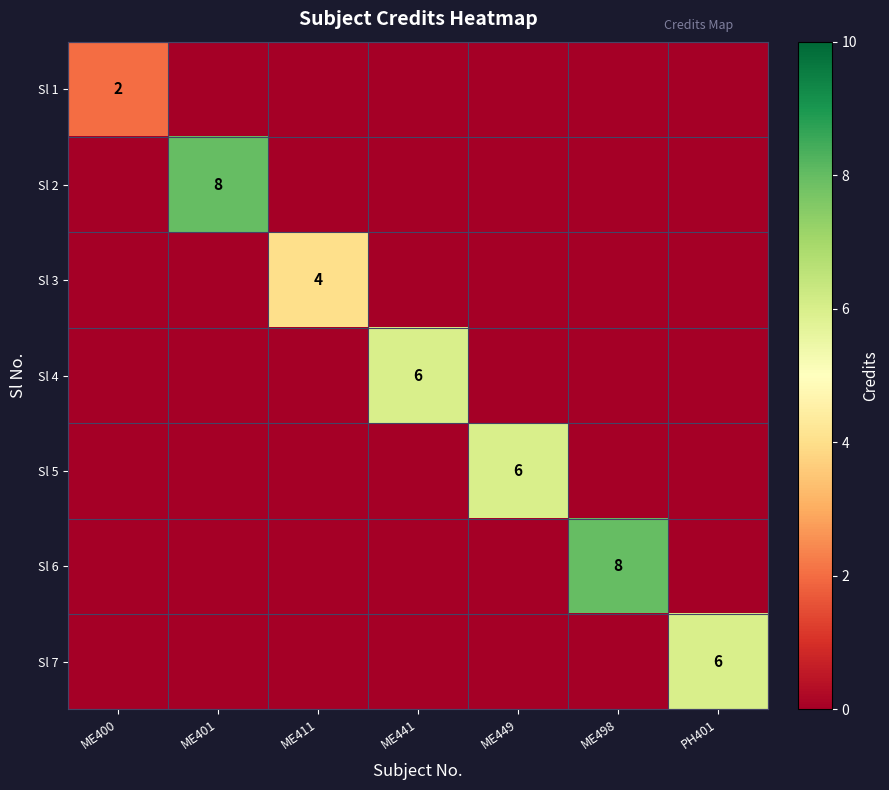

Is it true that Sl 6 equals 6 at ME498?

False